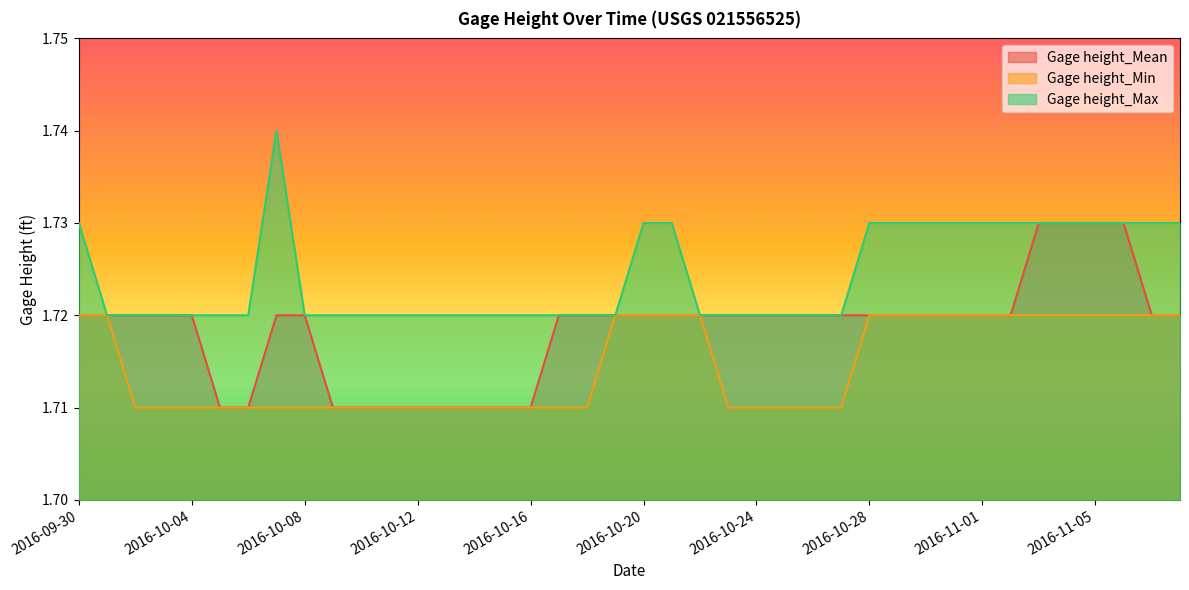

What is the total value across all series at 2016-10-07?

5.2